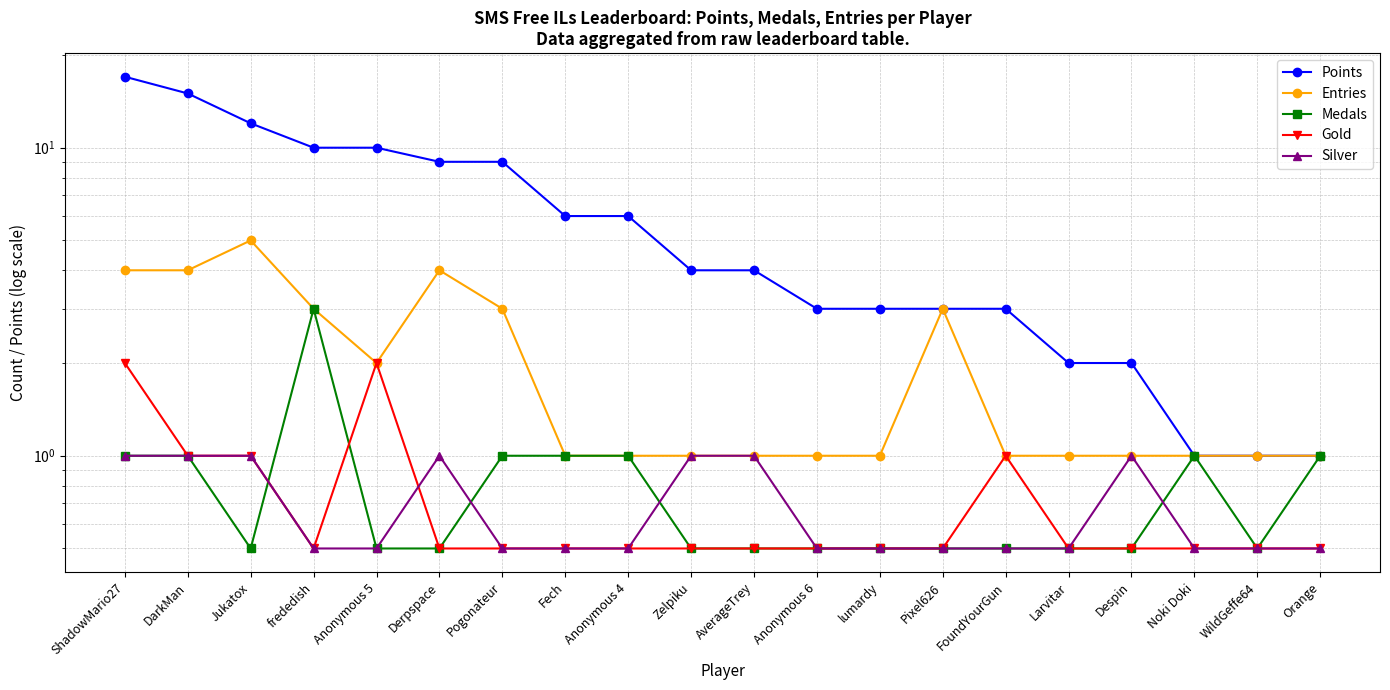

What is the highest value of the Points series?

17.0